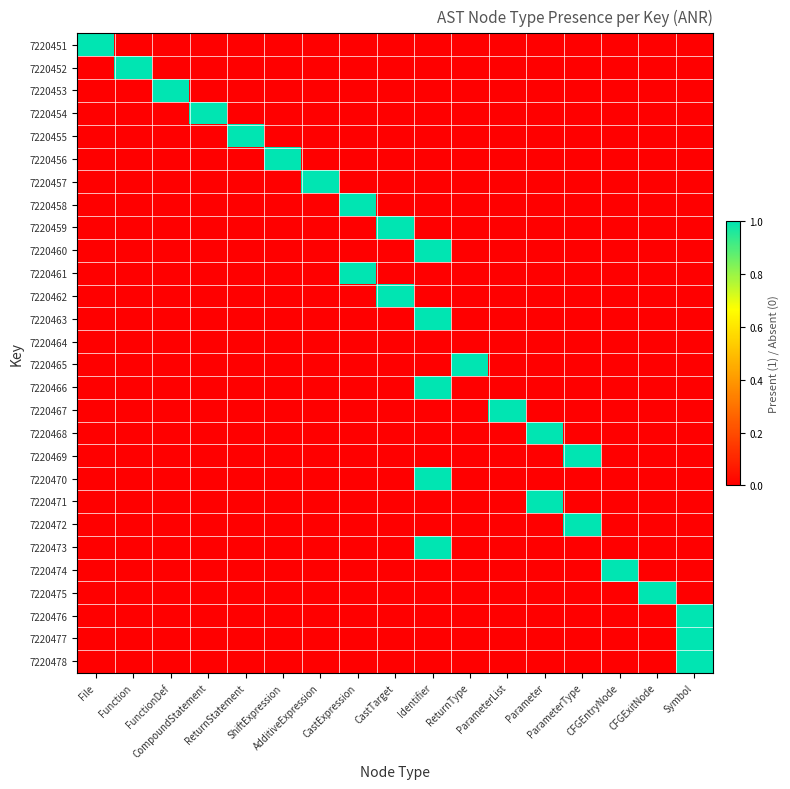

Which label corresponds to the largest value in the chart?

File